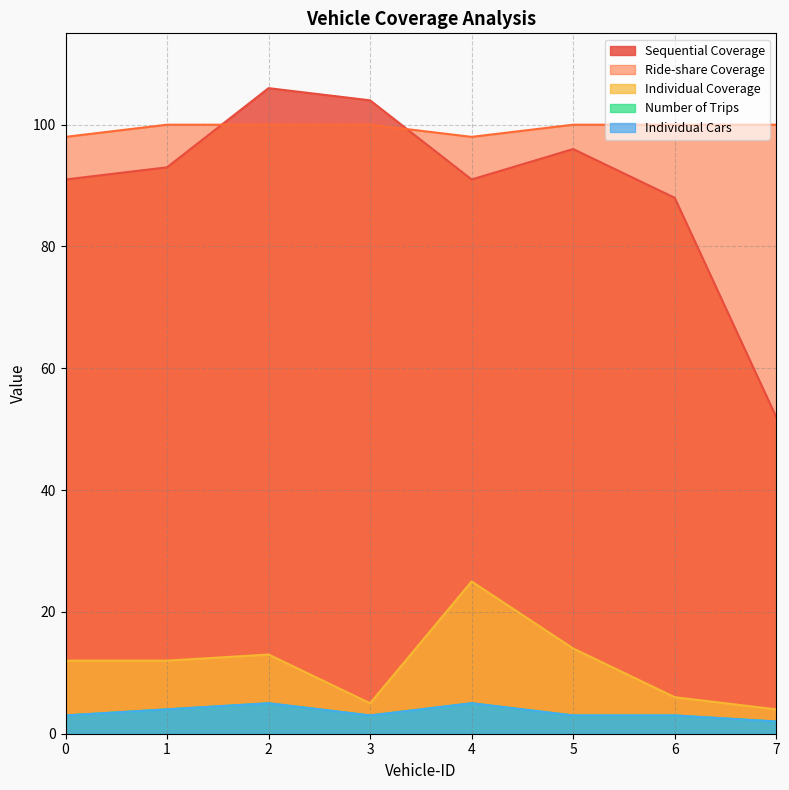

What is the spread (max minus min) of values at 6?

97